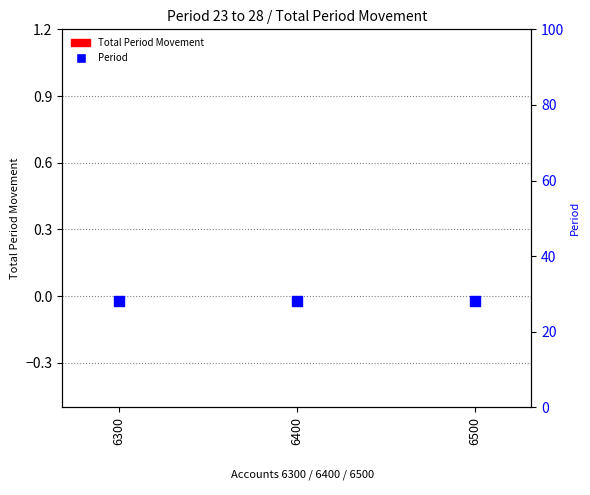

Which series has the largest Y range (max minus min)?

Total Period Movement